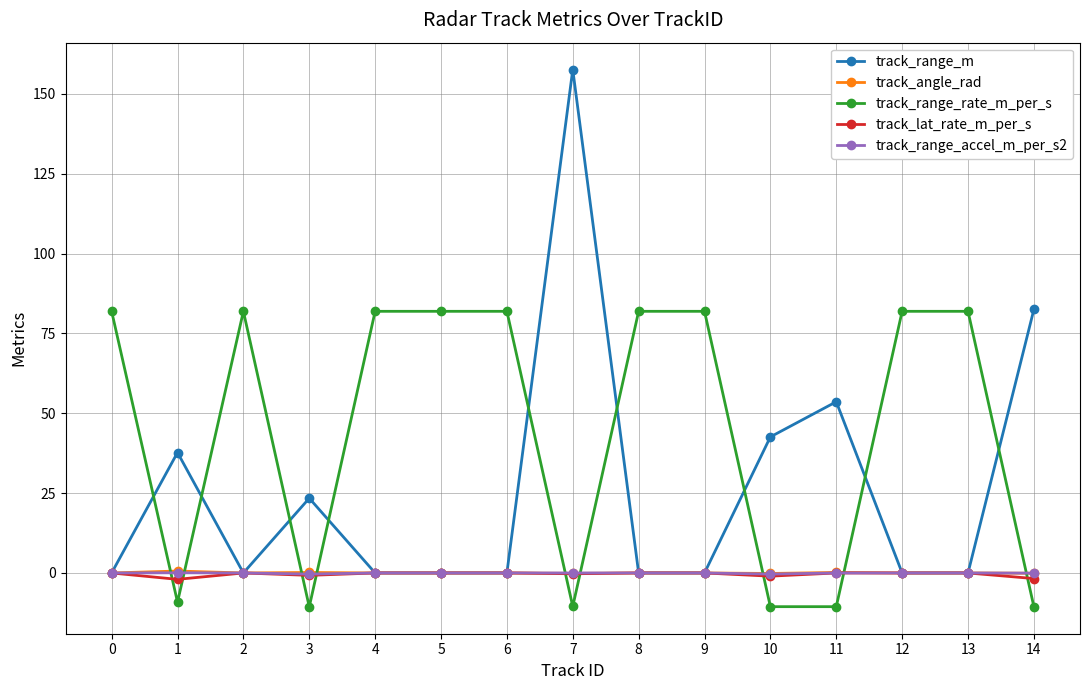

What is the total value across all series at 4?

81.9